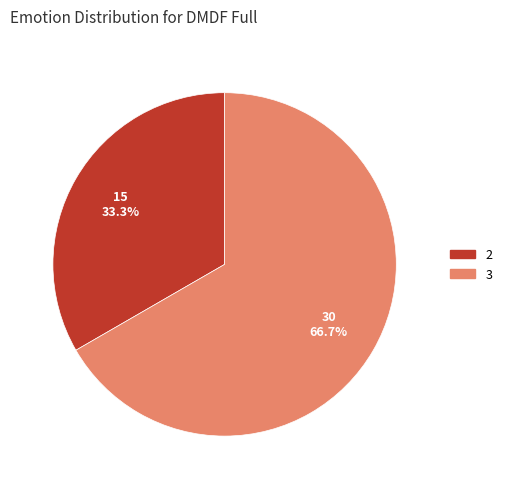

Which category accounts for the majority?

3